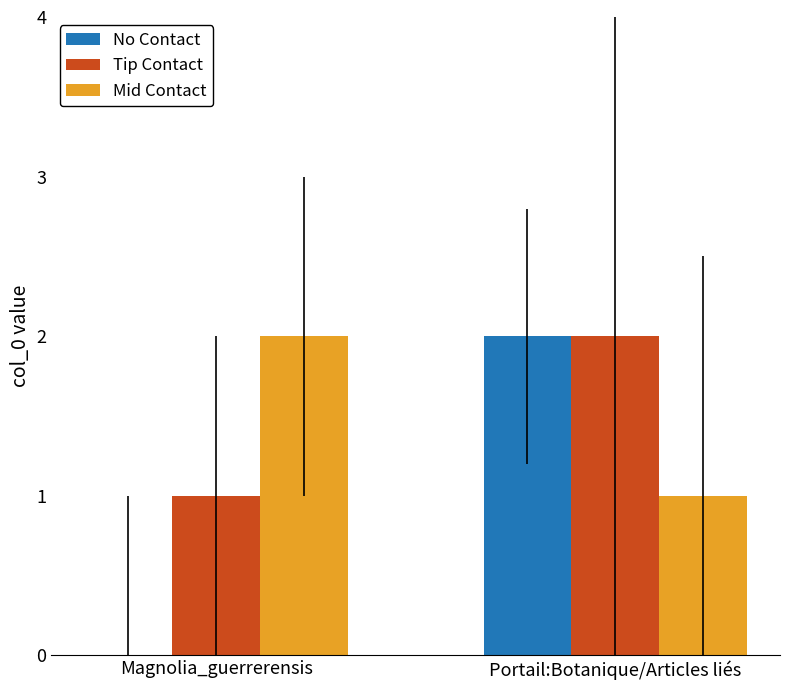

At which category is the sum across all series the highest?

Portail:Botanique/Articles liés